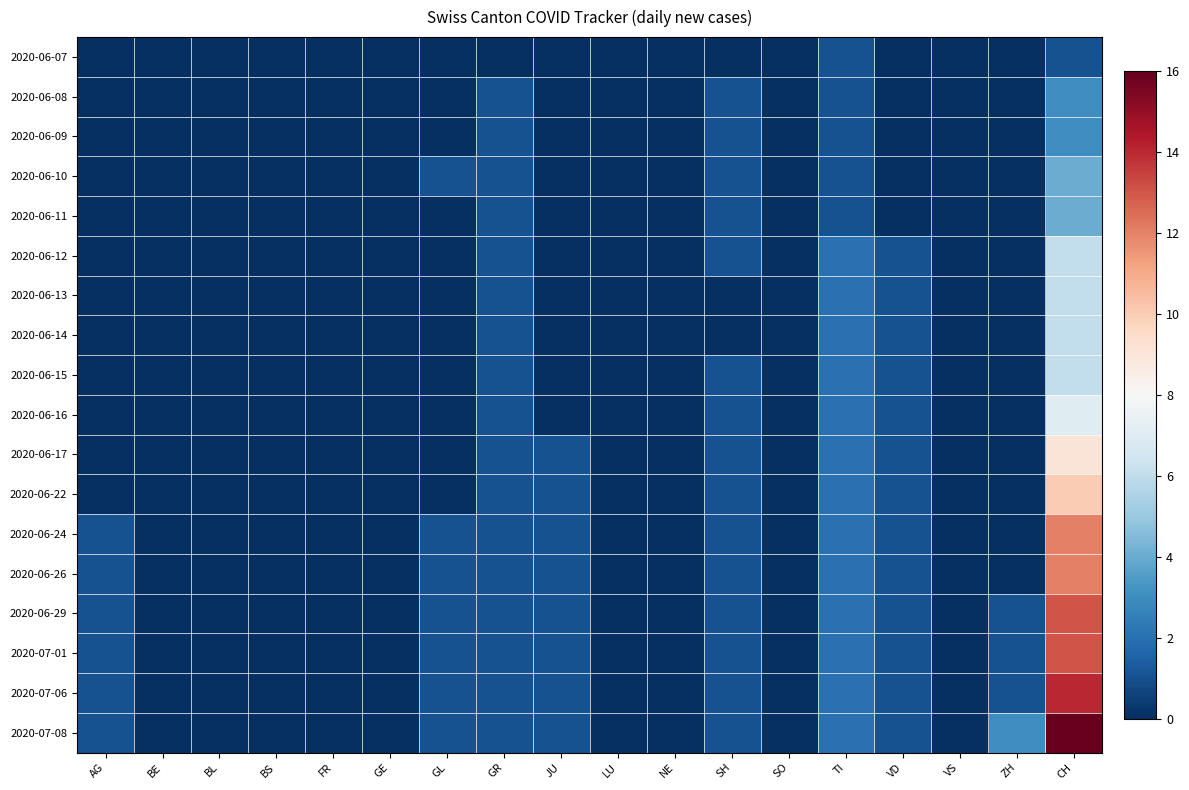

Reading left to right, what are all the values shown in this chart?

2020-06-07: AG=0	BE=0	BL=0	BS=0	FR=0	GE=0	GL=0	GR=0	JU=0	LU=0	NE=0	SH=0	SO=0	TI=1	VD=0	VS=0	ZH=0	CH=1
2020-06-08: AG=0	BE=0	BL=0	BS=0	FR=0	GE=0	GL=0	GR=1	JU=0	LU=0	NE=0	SH=1	SO=0	TI=1	VD=0	VS=0	ZH=0	CH=3
2020-06-09: AG=0	BE=0	BL=0	BS=0	FR=0	GE=0	GL=0	GR=1	JU=0	LU=0	NE=0	SH=1	SO=0	TI=1	VD=0	VS=0	ZH=0	CH=3
2020-06-10: AG=0	BE=0	BL=0	BS=0	FR=0	GE=0	GL=1	GR=1	JU=0	LU=0	NE=0	SH=1	SO=0	TI=1	VD=0	VS=0	ZH=0	CH=4
2020-06-11: AG=0	BE=0	BL=0	BS=0	FR=0	GE=0	GL=0	GR=1	JU=0	LU=0	NE=0	SH=1	SO=0	TI=1	VD=0	VS=0	ZH=0	CH=4
2020-06-12: AG=0	BE=0	BL=0	BS=0	FR=0	GE=0	GL=0	GR=1	JU=0	LU=0	NE=0	SH=1	SO=0	TI=2	VD=1	VS=0	ZH=0	CH=6
2020-06-13: AG=0	BE=0	BL=0	BS=0	FR=0	GE=0	GL=0	GR=1	JU=0	LU=0	NE=0	SH=0	SO=0	TI=2	VD=1	VS=0	ZH=0	CH=6
2020-06-14: AG=0	BE=0	BL=0	BS=0	FR=0	GE=0	GL=0	GR=1	JU=0	LU=0	NE=0	SH=0	SO=0	TI=2	VD=1	VS=0	ZH=0	CH=6
2020-06-15: AG=0	BE=0	BL=0	BS=0	FR=0	GE=0	GL=0	GR=1	JU=0	LU=0	NE=0	SH=1	SO=0	TI=2	VD=1	VS=0	ZH=0	CH=6
2020-06-16: AG=0	BE=0	BL=0	BS=0	FR=0	GE=0	GL=0	GR=1	JU=0	LU=0	NE=0	SH=1	SO=0	TI=2	VD=1	VS=0	ZH=0	CH=7
2020-06-17: AG=0	BE=0	BL=0	BS=0	FR=0	GE=0	GL=0	GR=1	JU=1	LU=0	NE=0	SH=1	SO=0	TI=2	VD=1	VS=0	ZH=0	CH=9
2020-06-22: AG=0	BE=0	BL=0	BS=0	FR=0	GE=0	GL=0	GR=1	JU=1	LU=0	NE=0	SH=1	SO=0	TI=2	VD=1	VS=0	ZH=0	CH=10
2020-06-24: AG=1	BE=0	BL=0	BS=0	FR=0	GE=0	GL=1	GR=1	JU=1	LU=0	NE=0	SH=1	SO=0	TI=2	VD=1	VS=0	ZH=0	CH=12
2020-06-26: AG=1	BE=0	BL=0	BS=0	FR=0	GE=0	GL=1	GR=1	JU=1	LU=0	NE=0	SH=1	SO=0	TI=2	VD=1	VS=0	ZH=0	CH=12
2020-06-29: AG=1	BE=0	BL=0	BS=0	FR=0	GE=0	GL=1	GR=1	JU=1	LU=0	NE=0	SH=1	SO=0	TI=2	VD=1	VS=0	ZH=1	CH=13
2020-07-01: AG=1	BE=0	BL=0	BS=0	FR=0	GE=0	GL=1	GR=1	JU=1	LU=0	NE=0	SH=1	SO=0	TI=2	VD=1	VS=0	ZH=1	CH=13
2020-07-06: AG=1	BE=0	BL=0	BS=0	FR=0	GE=0	GL=1	GR=1	JU=1	LU=0	NE=0	SH=1	SO=0	TI=2	VD=1	VS=0	ZH=1	CH=14
2020-07-08: AG=1	BE=0	BL=0	BS=0	FR=0	GE=0	GL=1	GR=1	JU=1	LU=0	NE=0	SH=1	SO=0	TI=2	VD=1	VS=0	ZH=3	CH=16